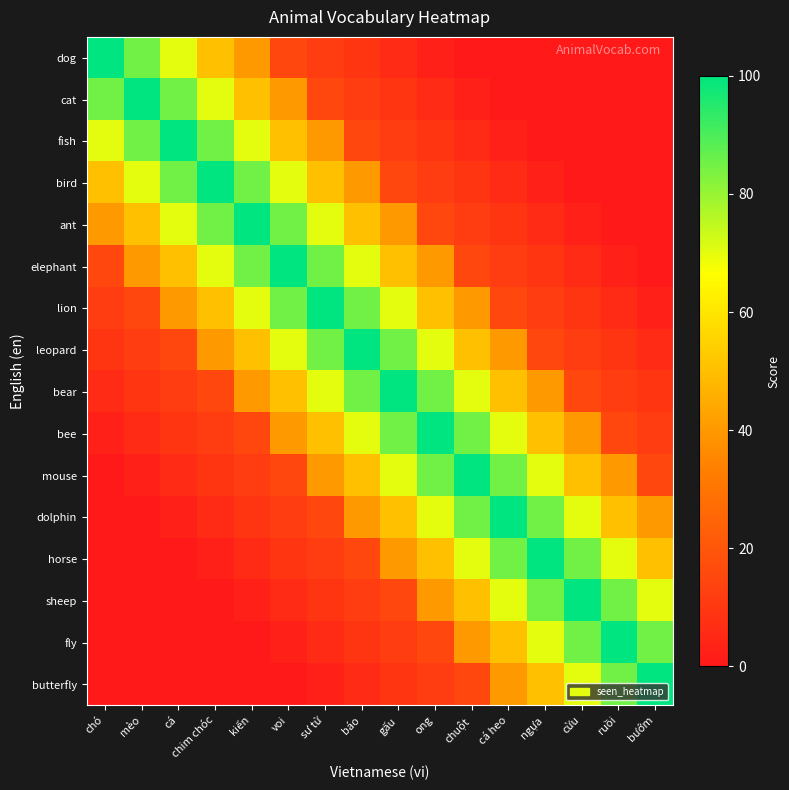

Count the number of categories in the chart.

16